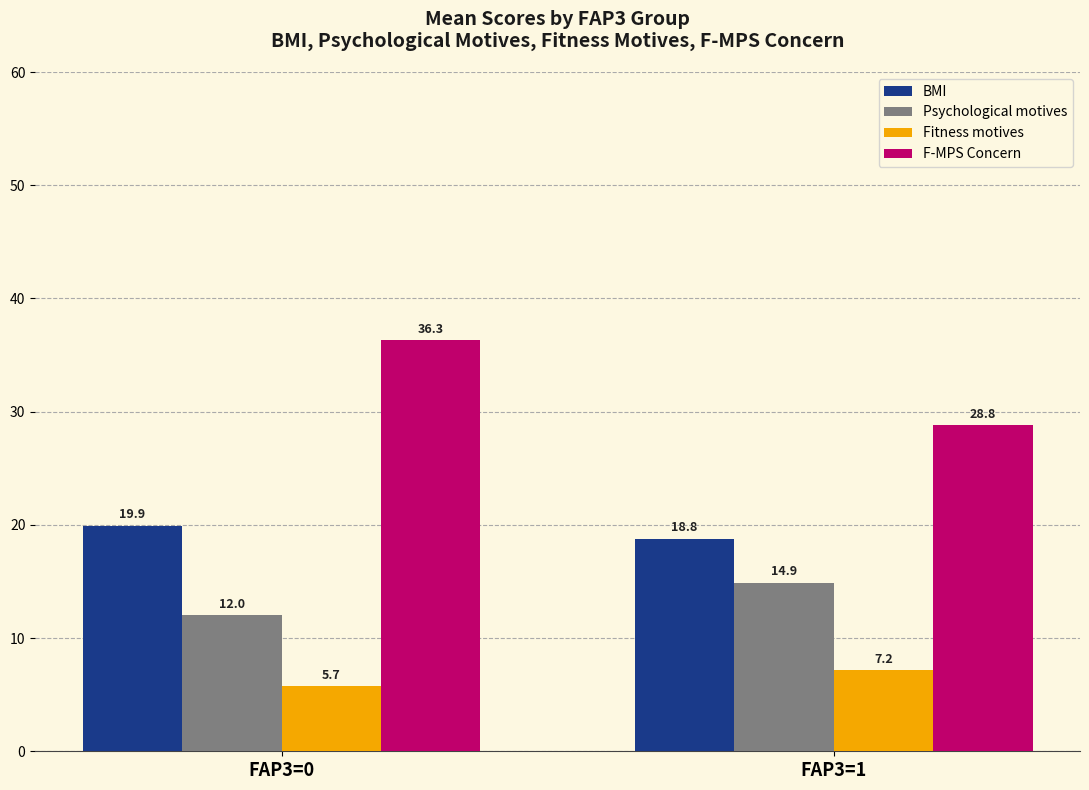

Is it true that BMI equals 10.5 at FAP3=0?

False